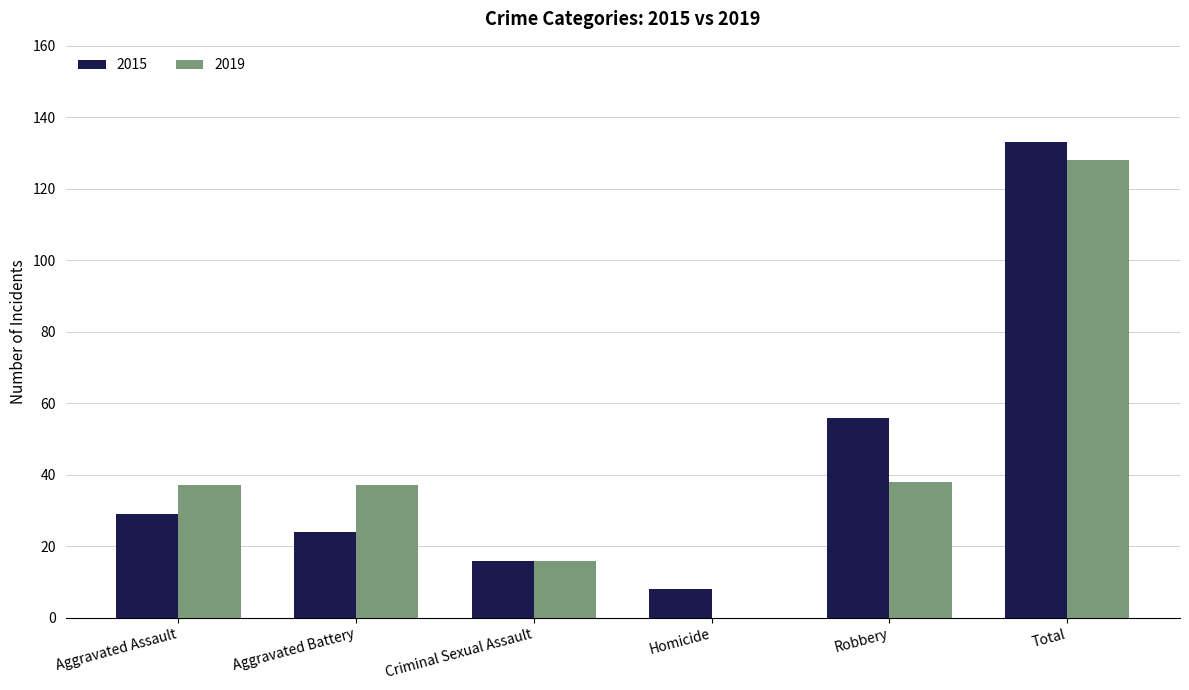

What is the highest value of the 2015 series?

133